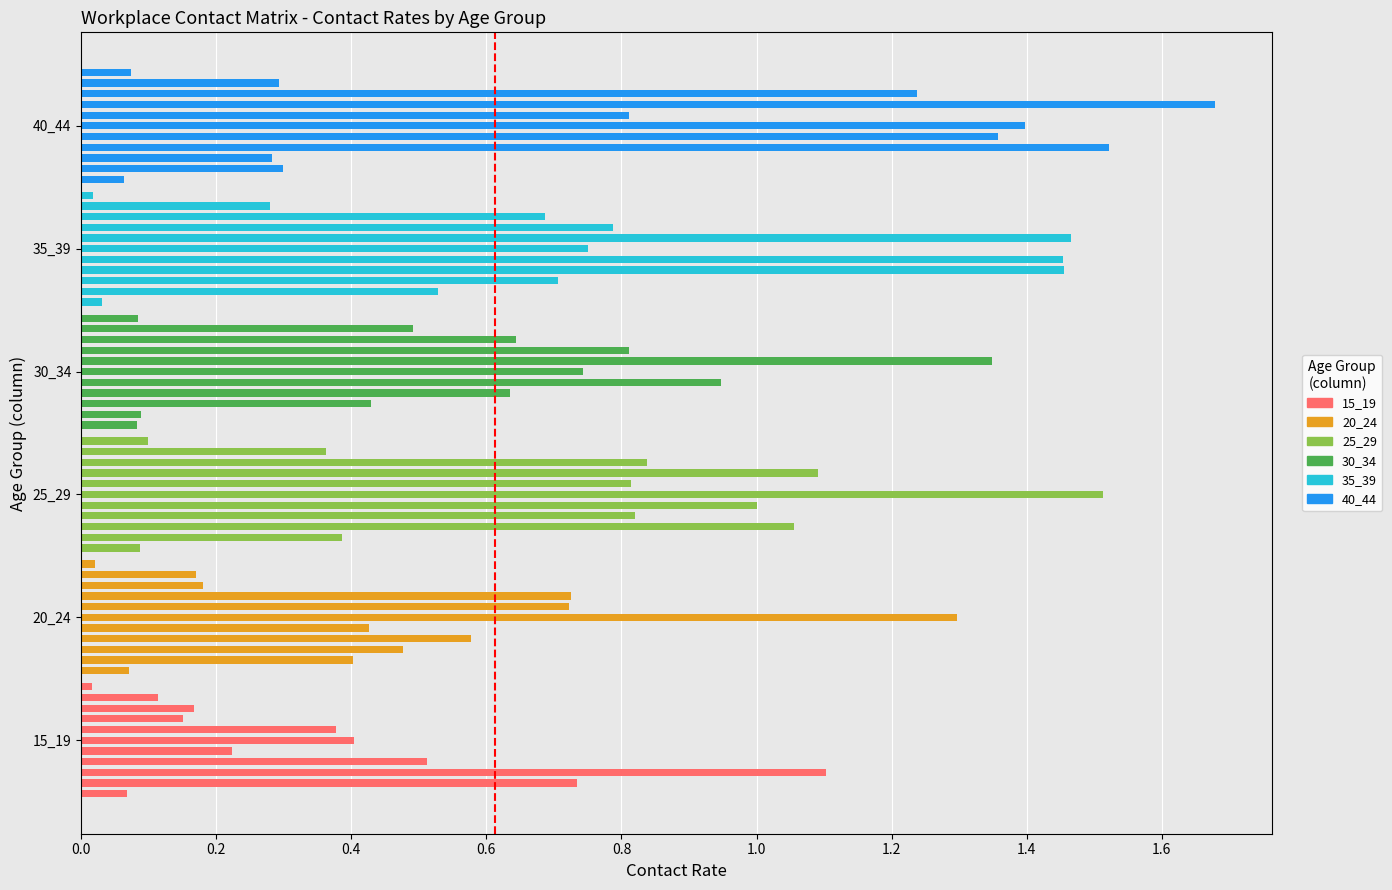

Is it true that 35_39 equals 0.4 at 8?

False